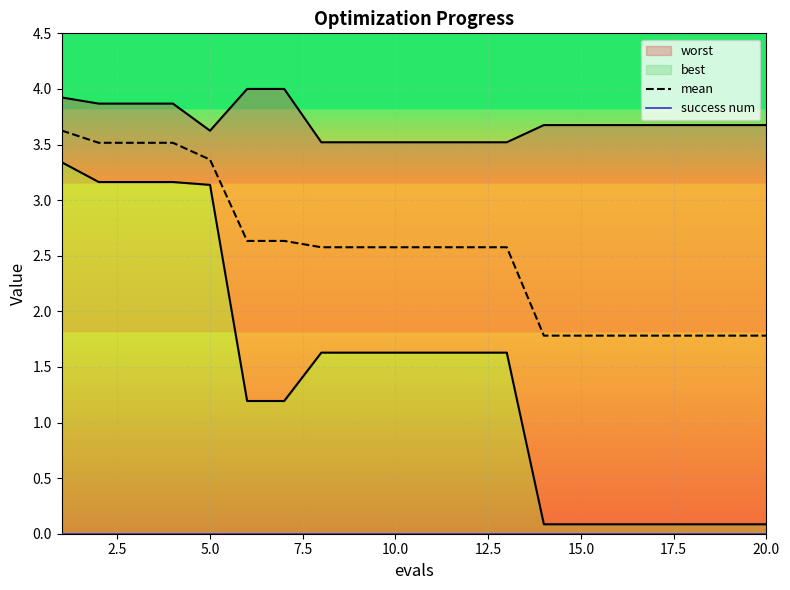

Rank the series by their maximum value, from lowest to highest.

success num, mean